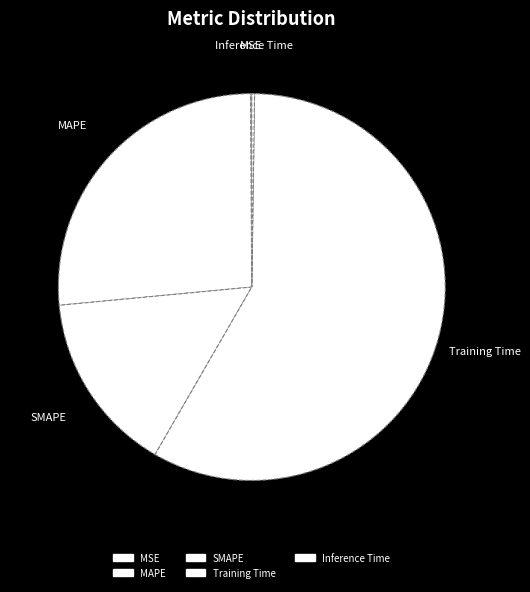

True or false: MSE accounts for 1% of the total.

False